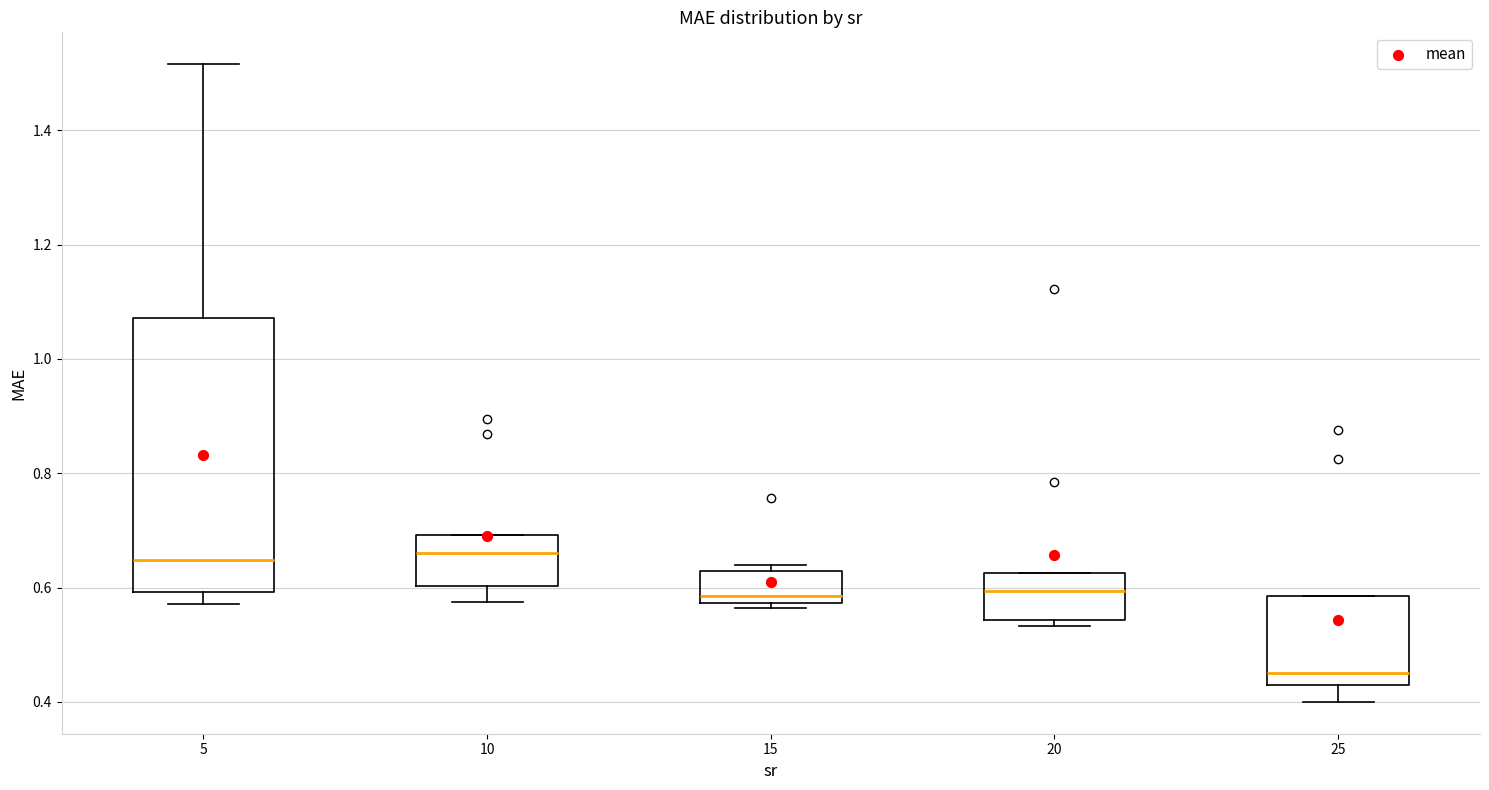

Reading left to right, read every box against the y-axis: the position of its median line, the range the box covers, and the ends of its whiskers. The values are not printed on the chart, so give them approximately, as read against the axis.

5: median 0.64, box 0.60 to 1.08, whiskers 0.58 to 1.52
10: median 0.66, box 0.60 to 0.70, whiskers 0.58 to 0.70
15: median 0.58 (just above the box's lower edge), box 0.58 to 0.62, whiskers 0.56 to 0.64
20: median 0.60, box 0.54 to 0.62, whiskers 0.54 (just below the box's lower edge) to 0.62
25: median 0.46, box 0.44 to 0.58, whiskers 0.40 to 0.58